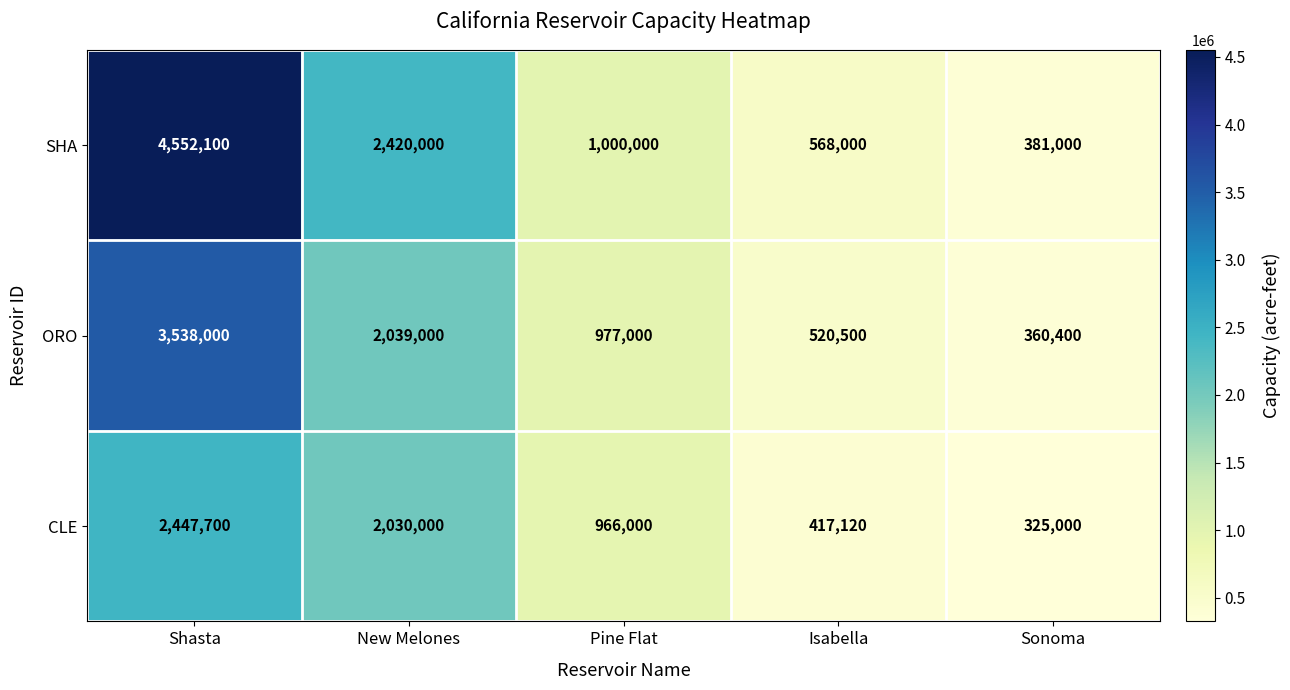

What is the sum of all CLE values?

6185820